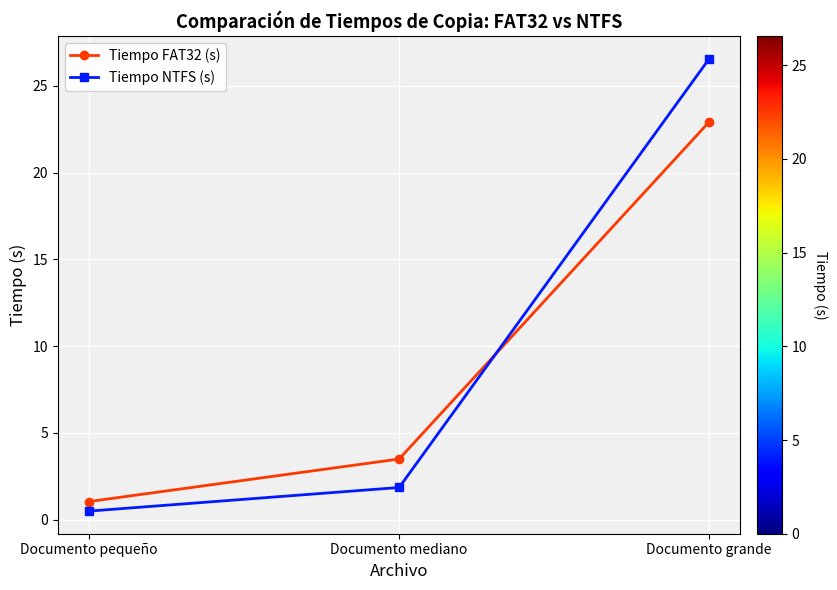

What is the sum of all Tiempo FAT32 (s) values?

27.5